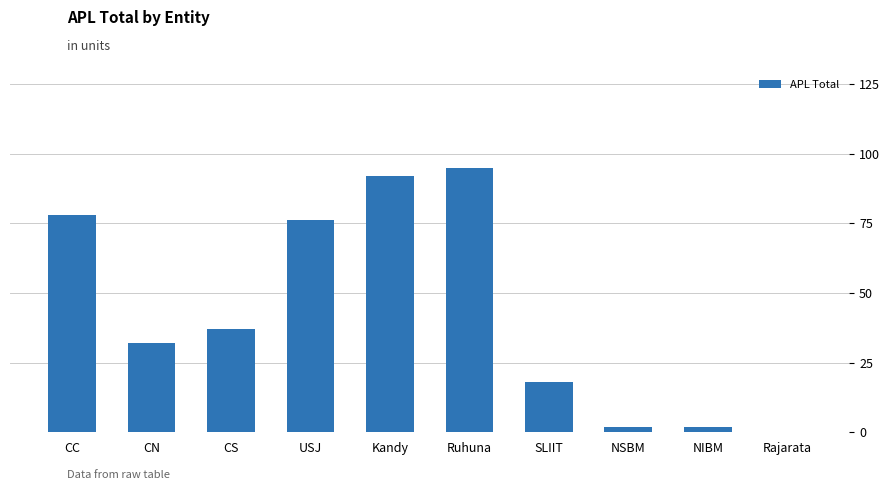

What is the maximum value shown in the chart?

95